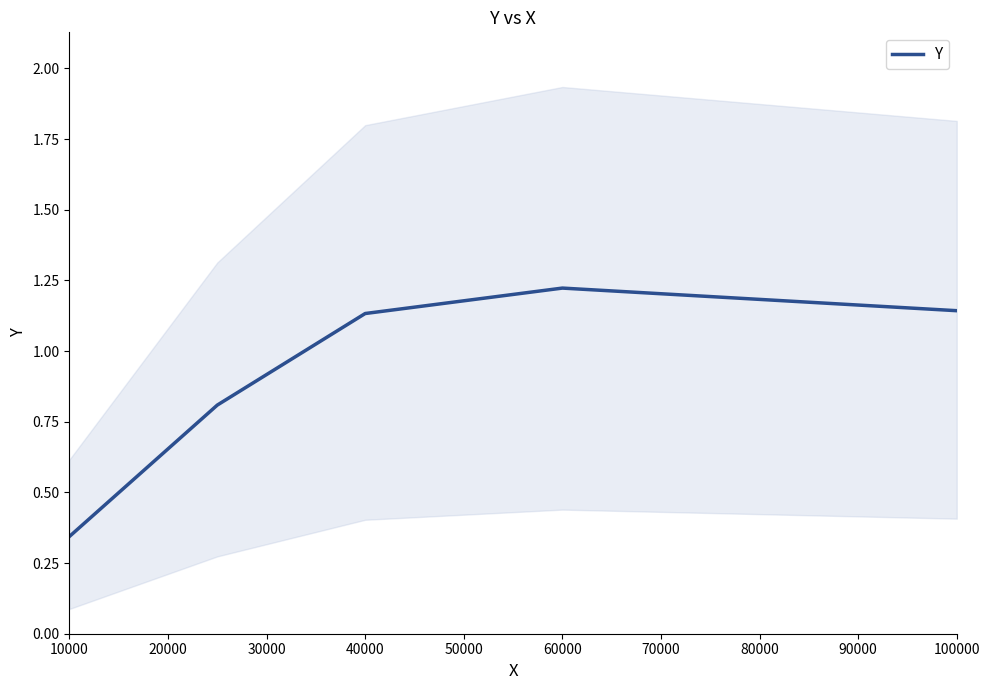

Is it true that Y equals 1.5 at 40000?

False